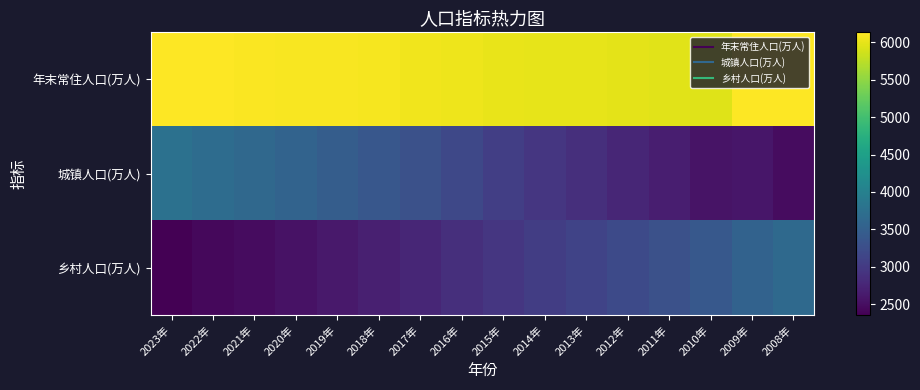

Reading left to right, transcribe all the data shown in this chart.

年末常住人口(万人): 2023年=6121	2022年=6127	2021年=6113	2020年=6105	2019年=6092	2018年=6076	2017年=6057	2016年=6033	2015年=6011	2014年=5997	2013年=5988	2012年=5978	2011年=5972	2010年=5957	2009年=6131	2008年=6135
城镇人口(万人): 2023年=3765	2022年=3686	2021年=3631	2020年=3561	2019年=3474	2018年=3381	2017年=3288	2016年=3175	2015年=3064	2014年=2957	2013年=2866	2012年=2768	2011年=2675	2010年=2562	2009年=2581	2008年=2485
乡村人口(万人): 2023年=2356	2022年=2441	2021年=2482	2020年=2544	2019年=2618	2018年=2695	2017年=2769	2016年=2858	2015年=2947	2014年=3040	2013年=3122	2012年=3210	2011年=3297	2010年=3395	2009年=3550	2008年=3650